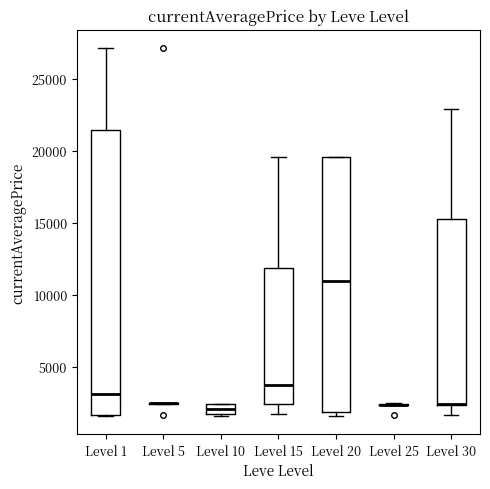

Which box is the tallest, from its lower edge to its upper edge?

Level 1